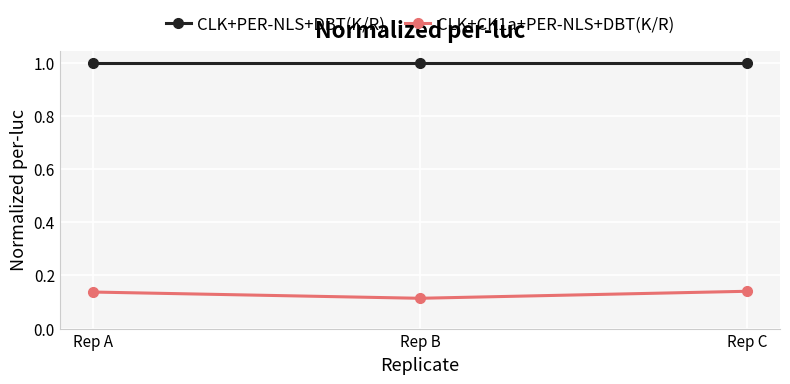

What is the sum of all CLK+PER-NLS+DBT(K/R) values?

3.0